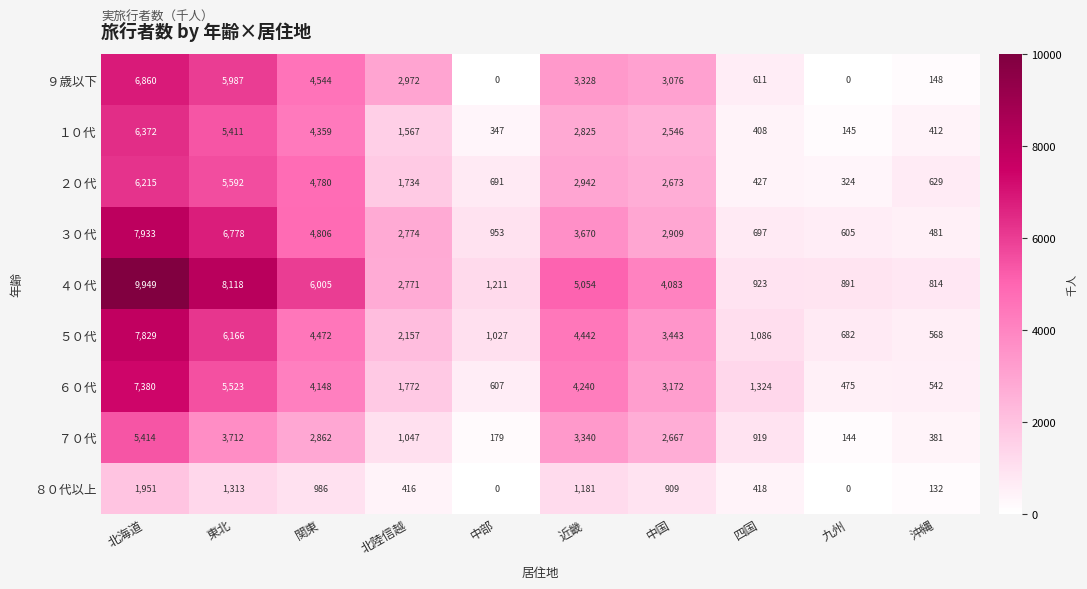

At how many categories does at least one series exceed 5014?

4